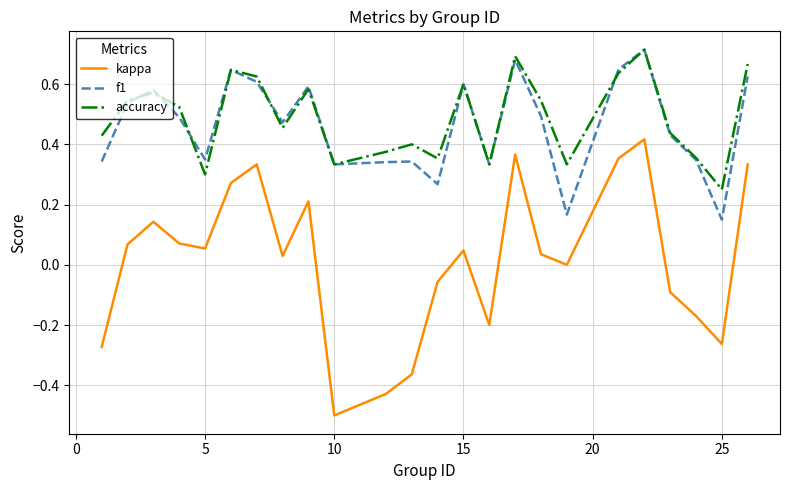

What is the minimum value shown in the chart?

-0.5